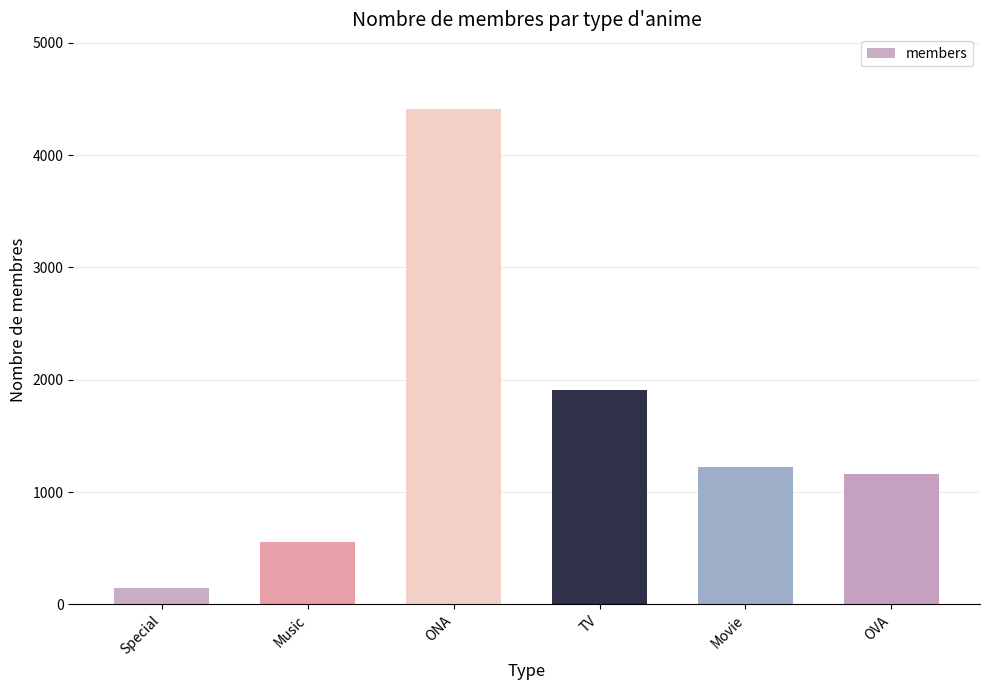

What is the approximate value at ONA, to the nearest 10?

4410